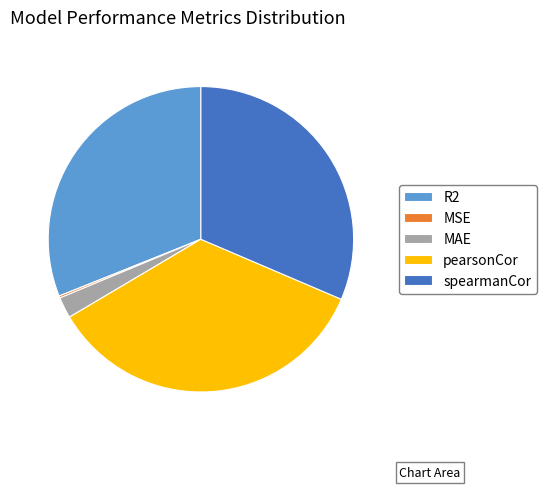

Which slice is the largest?

pearsonCor